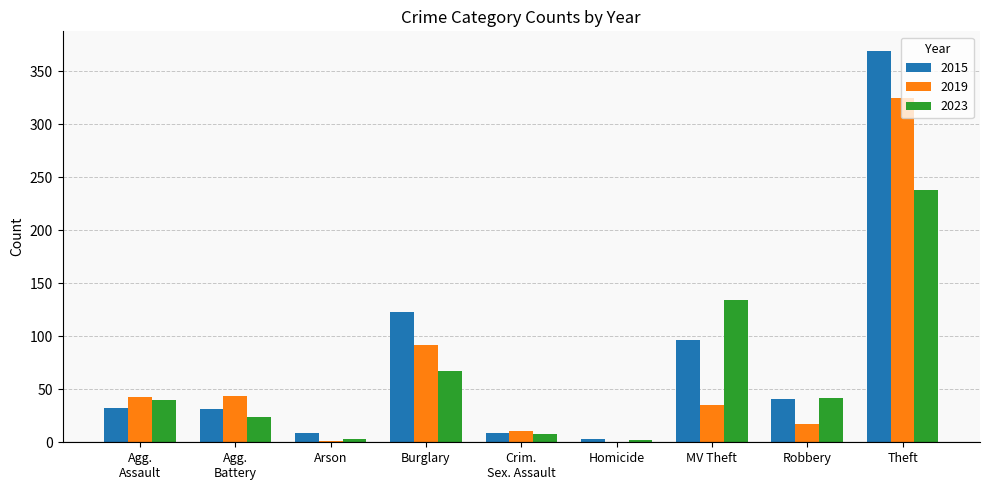

Which series changed the most between Burglary and Theft?

2015